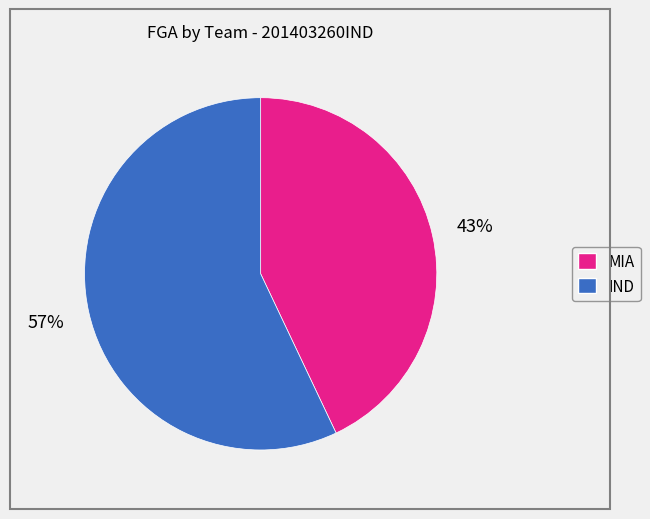

Does any single category account for the majority?

Yes